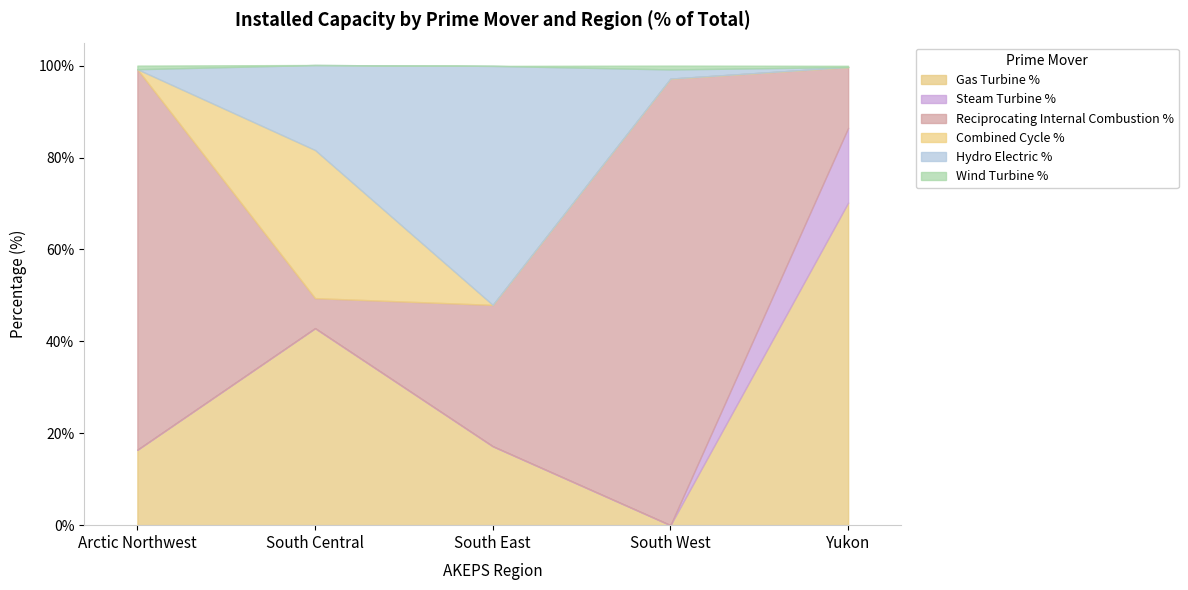

Reading left to right, extract all data points from this chart.

Gas Turbine %: Arctic Northwest=16.4	South Central=42.9	South East=17.2	South West=0.0	Yukon=70.2
Steam Turbine %: Arctic Northwest=0.0	South Central=0.0	South East=0.0	South West=0.0	Yukon=16.3
Reciprocating Internal Combustion %: Arctic Northwest=82.8	South Central=6.5	South East=30.8	South West=97.2	Yukon=13.2
Combined Cycle %: Arctic Northwest=0.0	South Central=32.2	South East=0.0	South West=0.0	Yukon=0.0
Hydro Electric %: Arctic Northwest=0.0	South Central=18.5	South East=52.0	South West=2.0	Yukon=0.0
Wind Turbine %: Arctic Northwest=0.8	South Central=0.0	South East=0.0	South West=0.8	Yukon=0.3